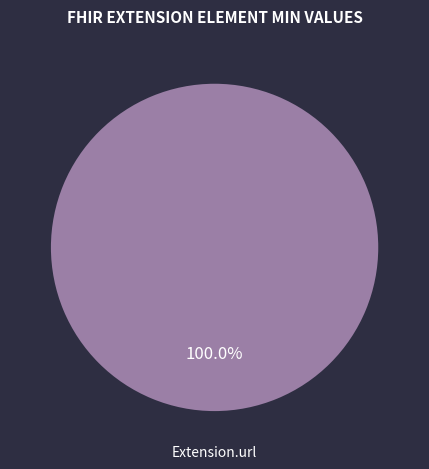

Does any single category account for the majority?

Yes